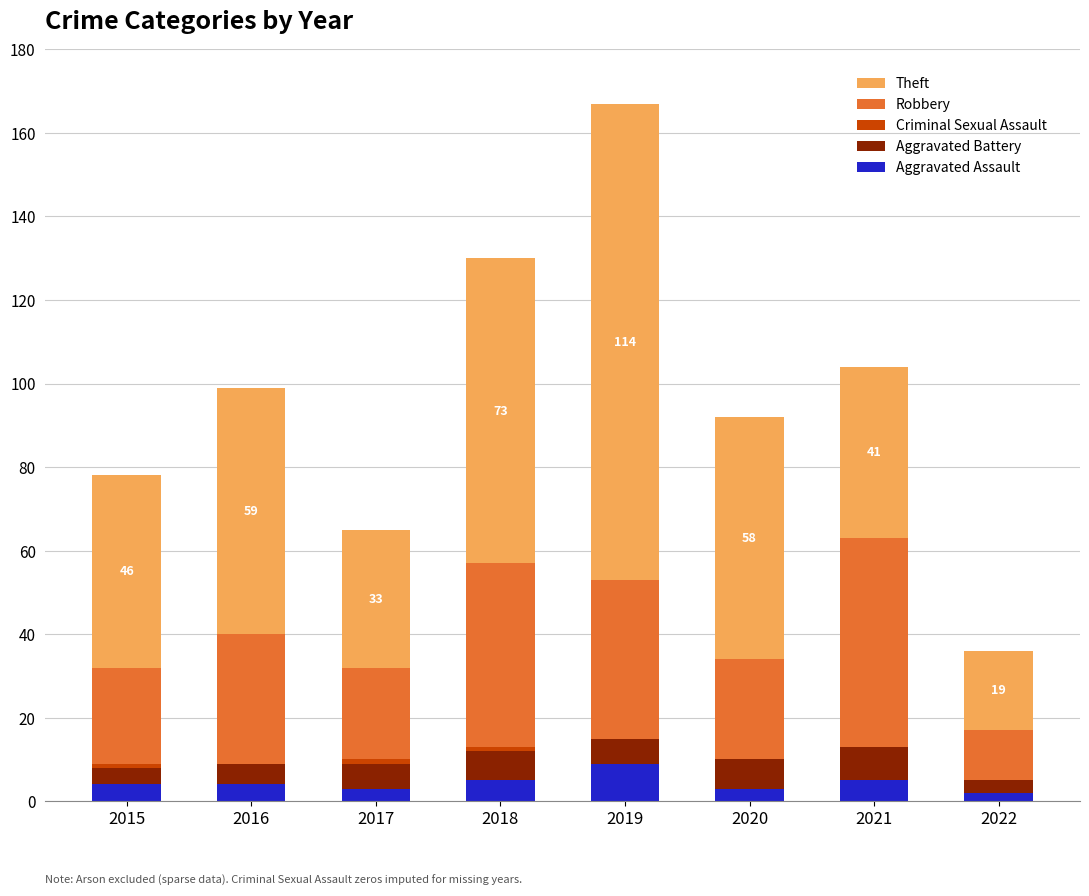

At which label does Aggravated Assault reach its peak?

2019